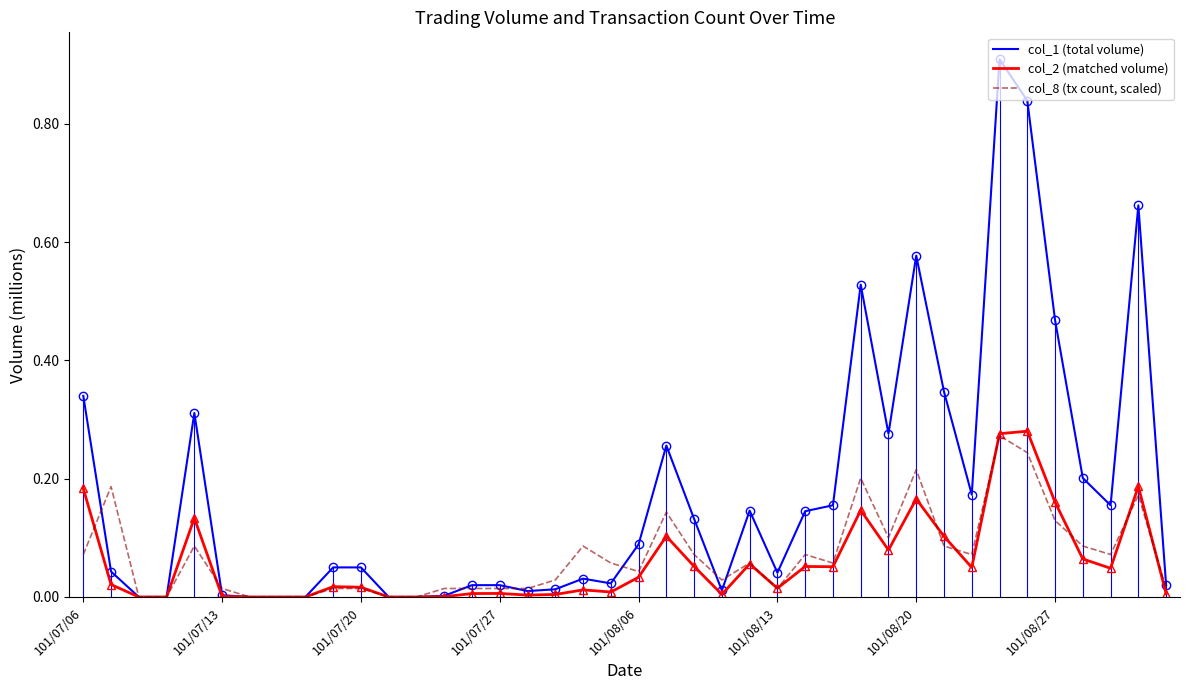

What is the highest value of the col_2 (matched volume) series?

0.3